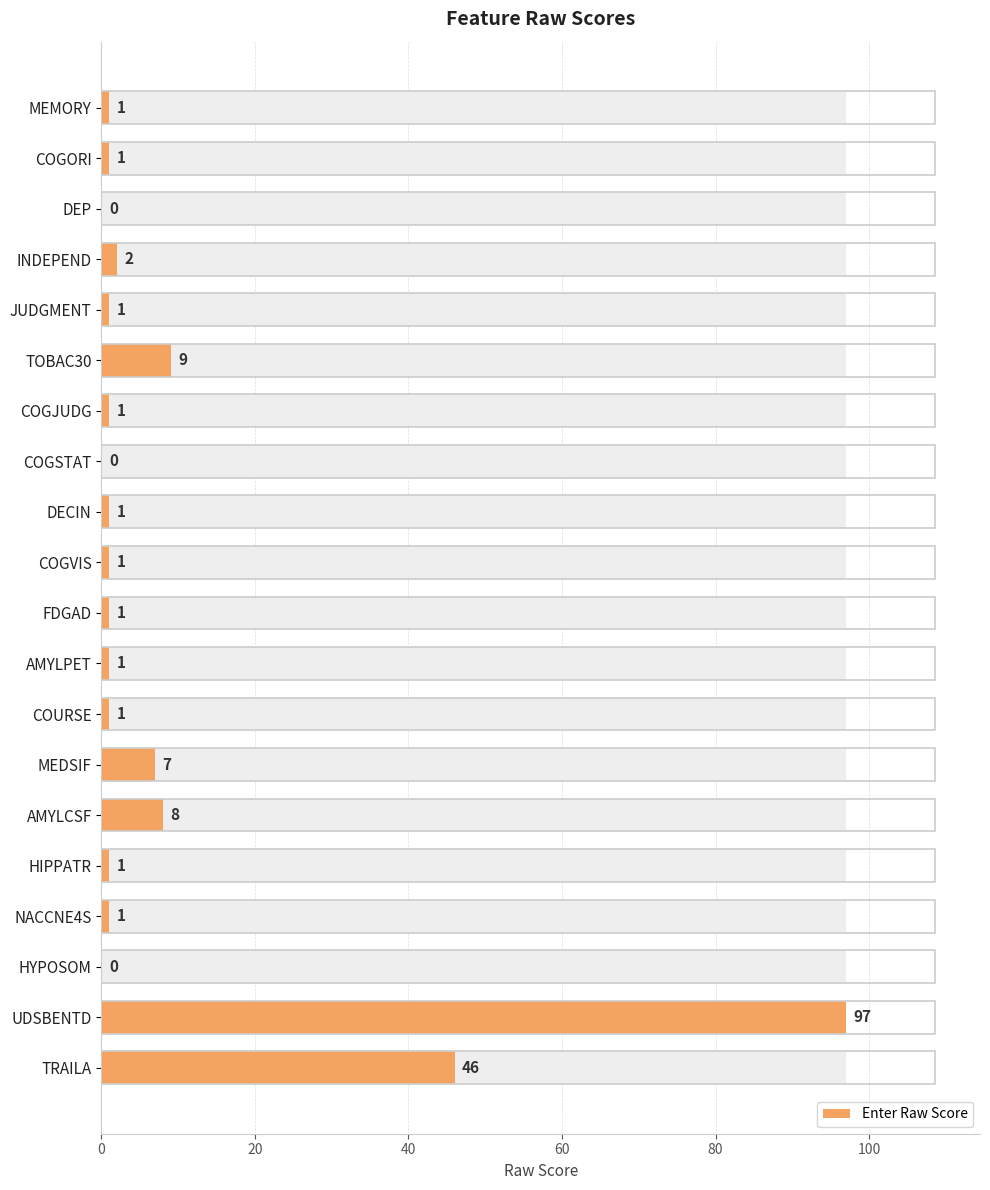

Reading left to right, extract all data points from this chart.

1	1	0	2	1	9	1	0	1	1	1	1	1	7	8	1	1	0	97	46